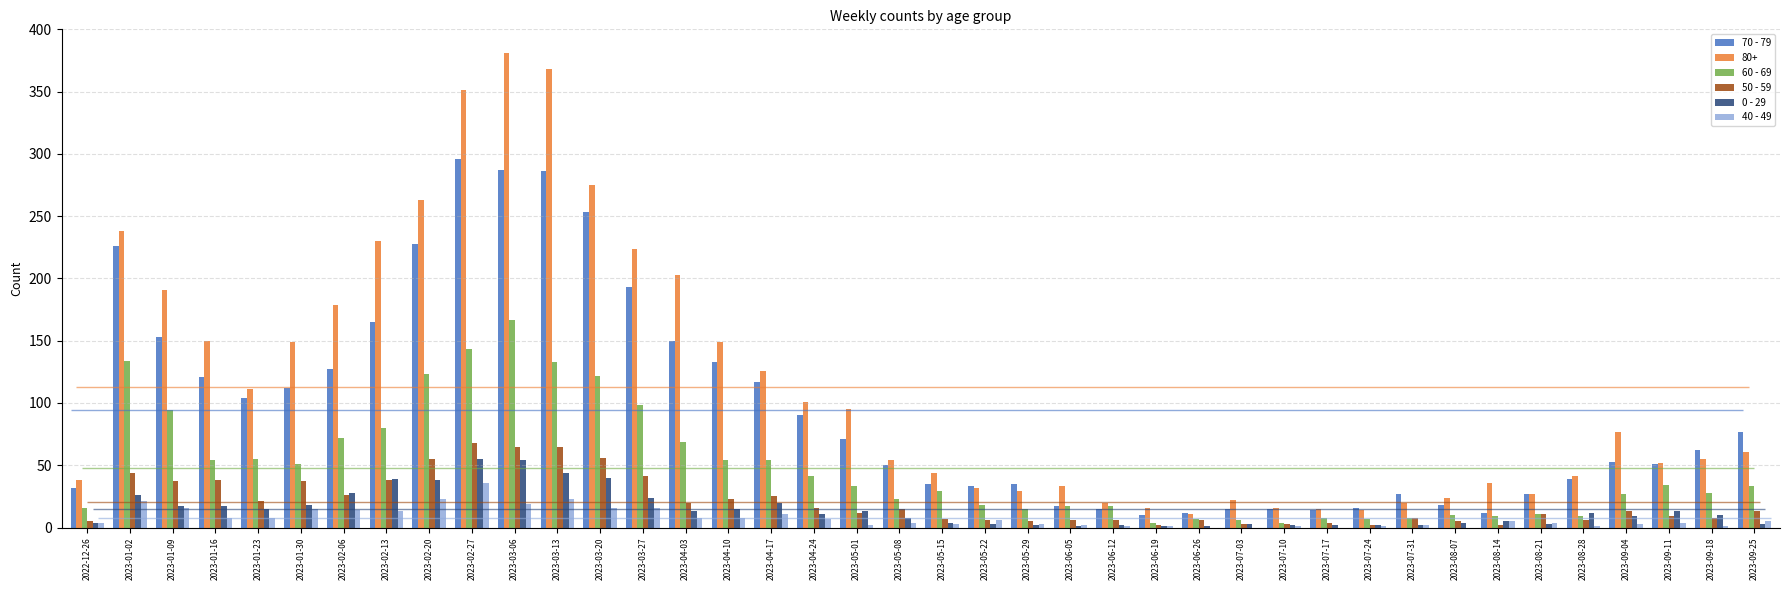

Is the value of 0 - 29 at 2023-08-07 greater than the value of 40 - 49 at 2023-02-27?

No